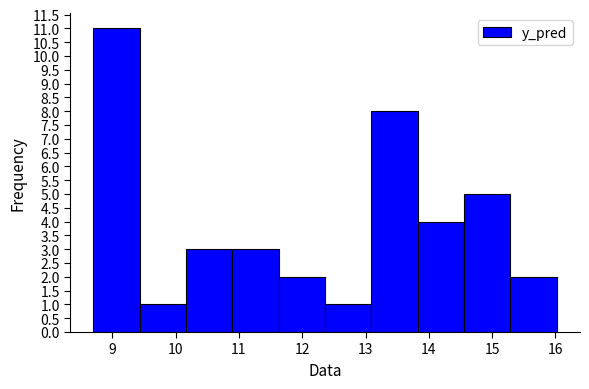

Reading left to right, transcribe this chart: for each bar, give the range it covers on the x-axis and its height. Neither the bar edges nor the heights are printed on the chart, so give them approximately, as read against the axes.

8.7 to 9.4: 11
9.4 to 10.2: 1
10.2 to 10.9: 3
10.9 to 11.6: 3
11.6 to 12.4: 2
12.4 to 13.1: 1
13.1 to 13.8: 8
13.8 to 14.6: 4
14.6 to 15.3: 5
15.3 to 16.0: 2